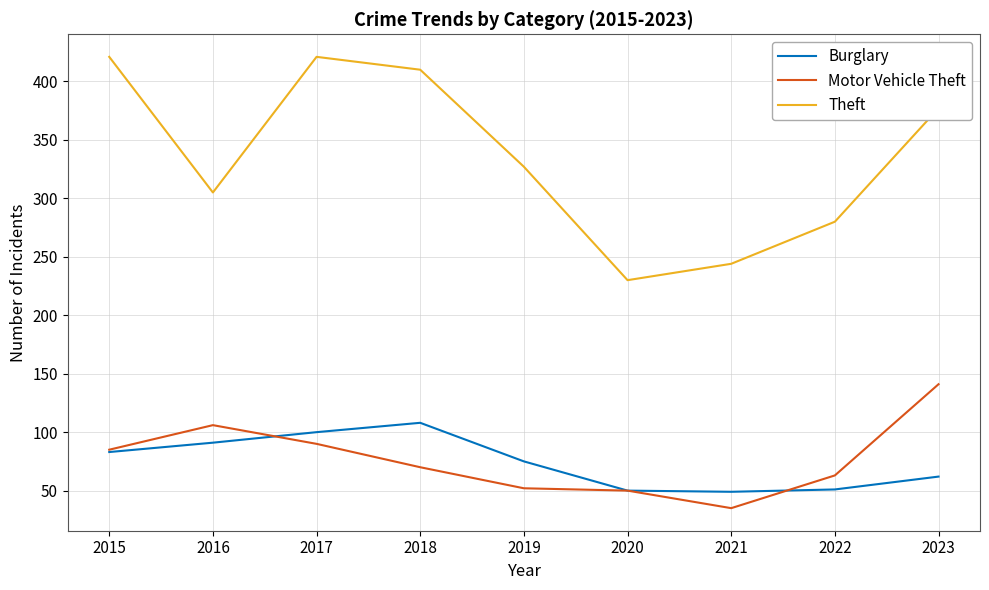

At which category is the sum across all series the highest?

2017